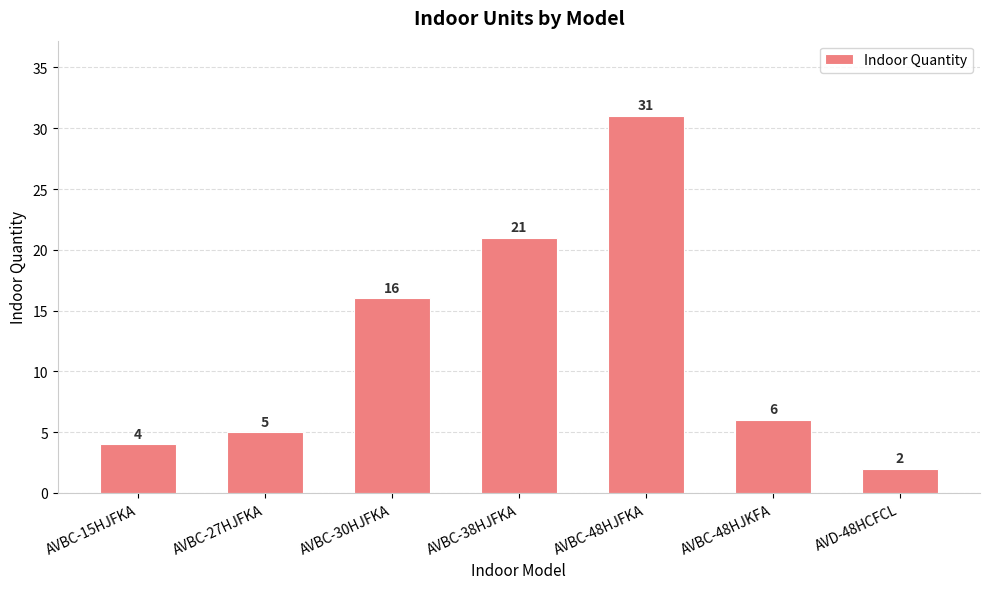

List the labels in order of value, smallest first.

AVD-48HCFCL, AVBC-15HJFKA, AVBC-27HJFKA, AVBC-48HJKFA, AVBC-30HJFKA, AVBC-38HJFKA, AVBC-48HJFKA